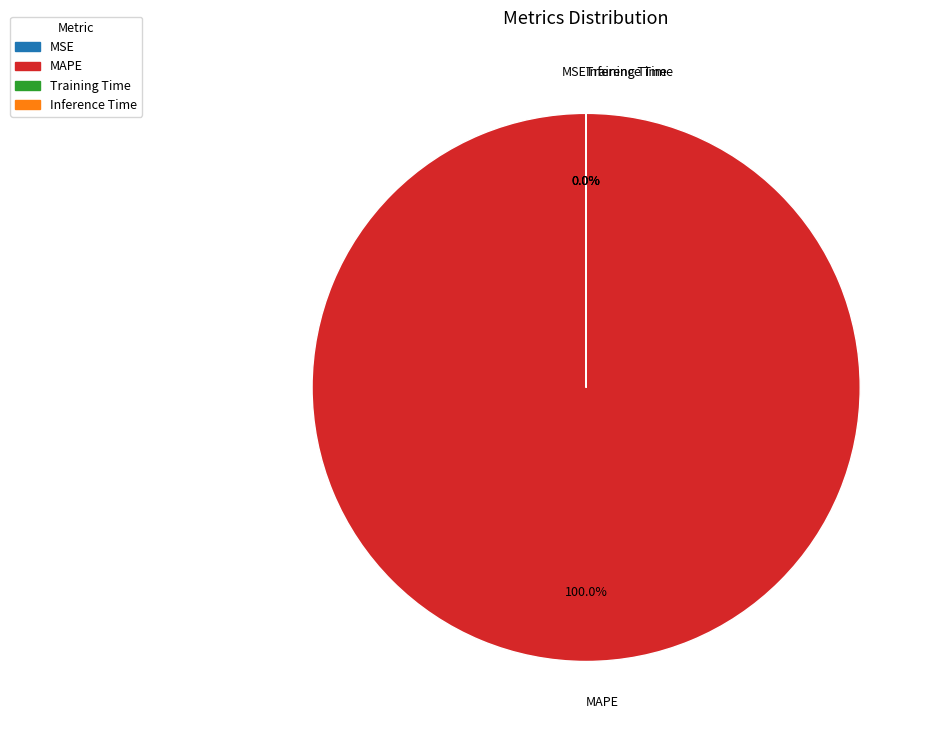

The Training Time slice represents 1% of the pie. True or false?

False